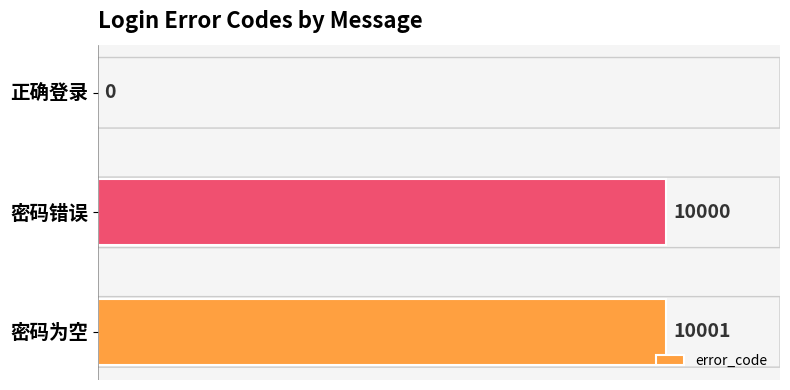

Between 密码错误 and 密码为空, which is larger?

密码为空